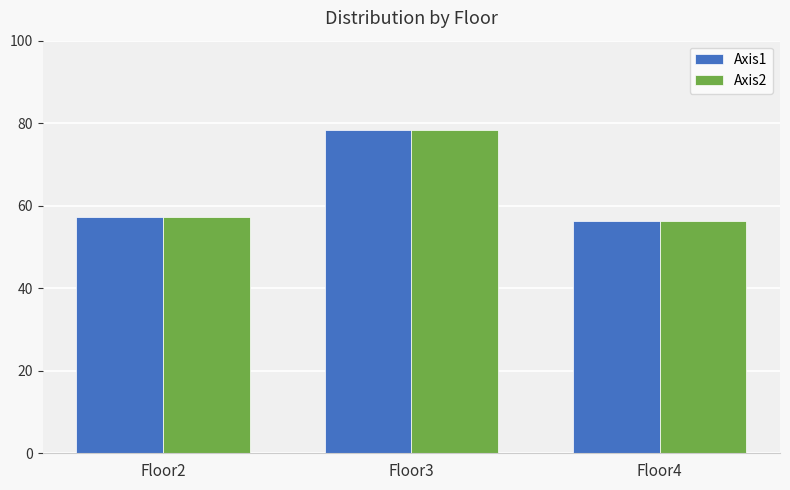

At which label does Axis2 first exceed 57?

Floor2